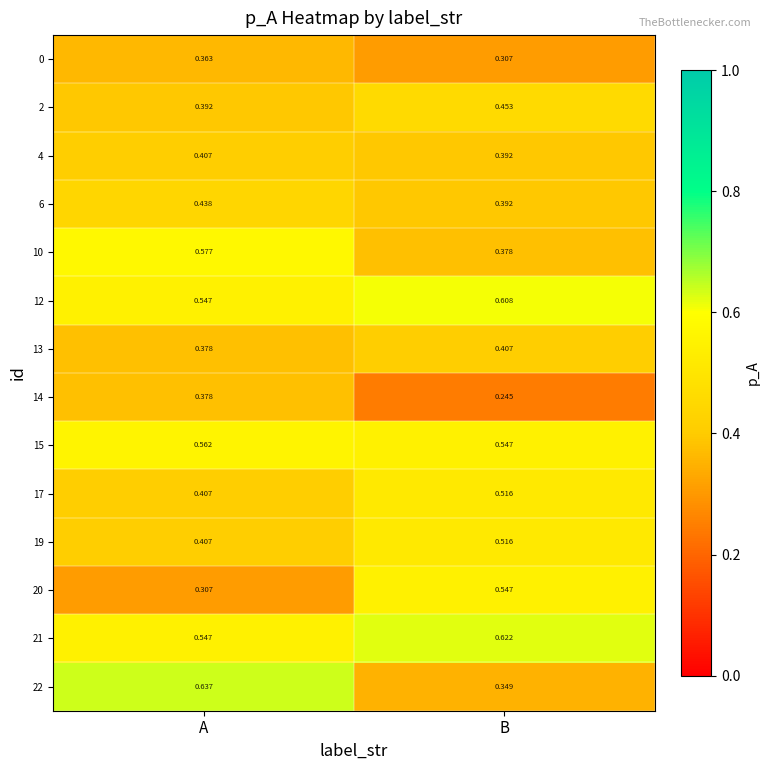

Which series changed the most between A and B?

22